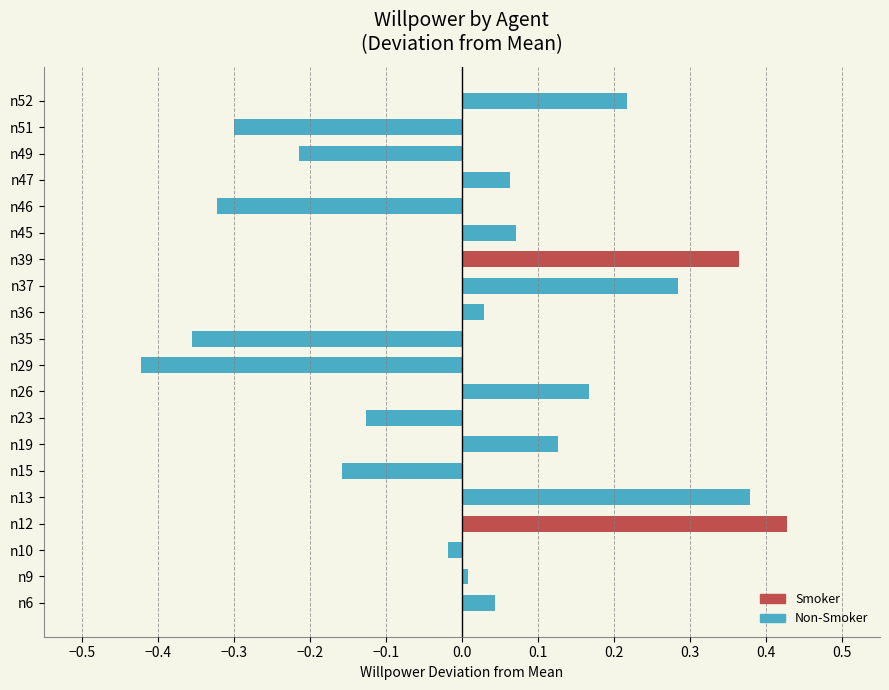

What is the sum of the values at n45 and n36?

0.1